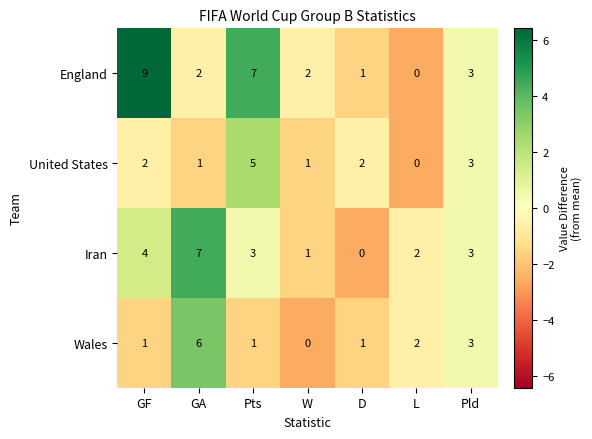

Which category has the highest value across all series?

GF